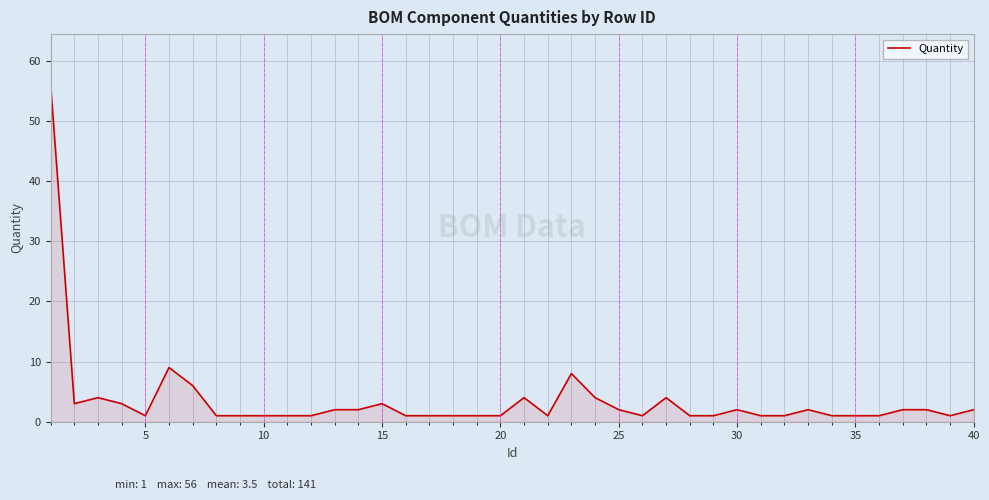

What is the difference between the maximum and minimum values?

55